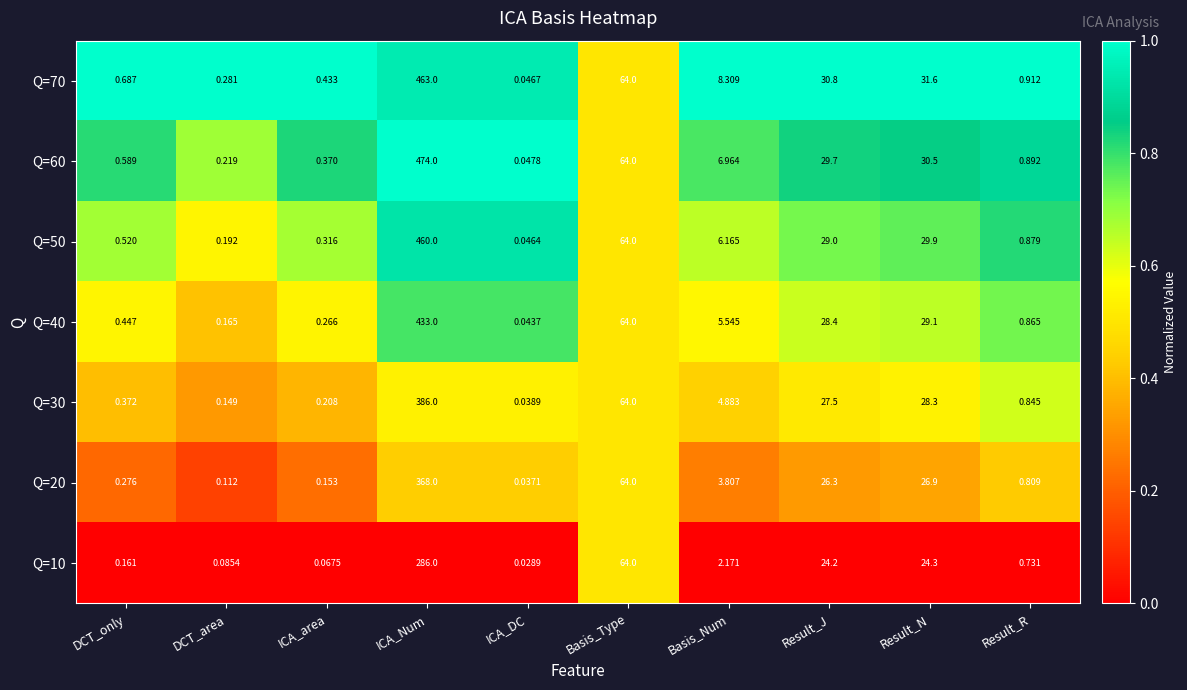

At which label does Q=50 first exceed 6?

ICA_Num